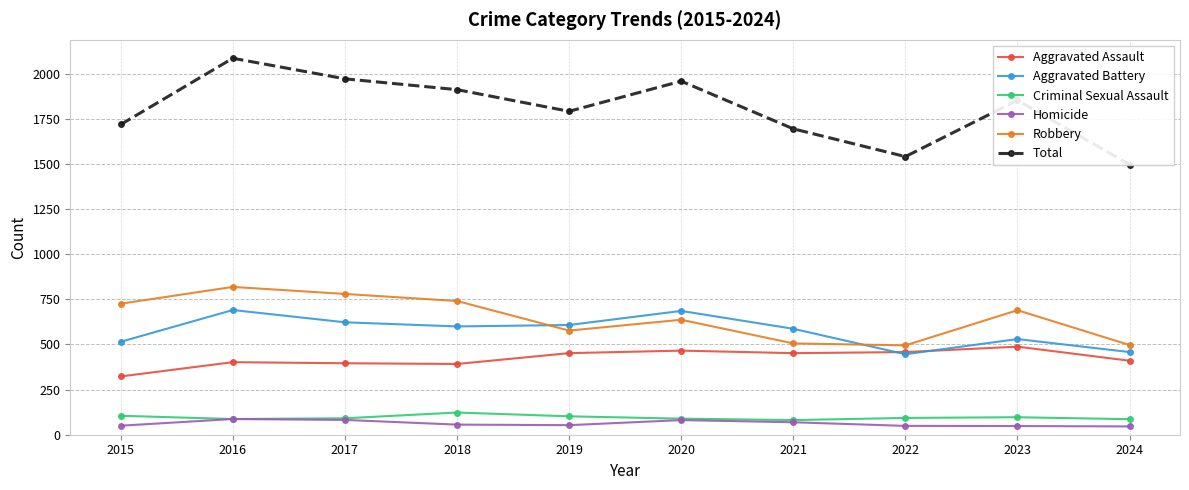

At 2024, list the series in order from smallest to largest.

Homicide, Criminal Sexual Assault, Aggravated Assault, Aggravated Battery, Robbery, Total